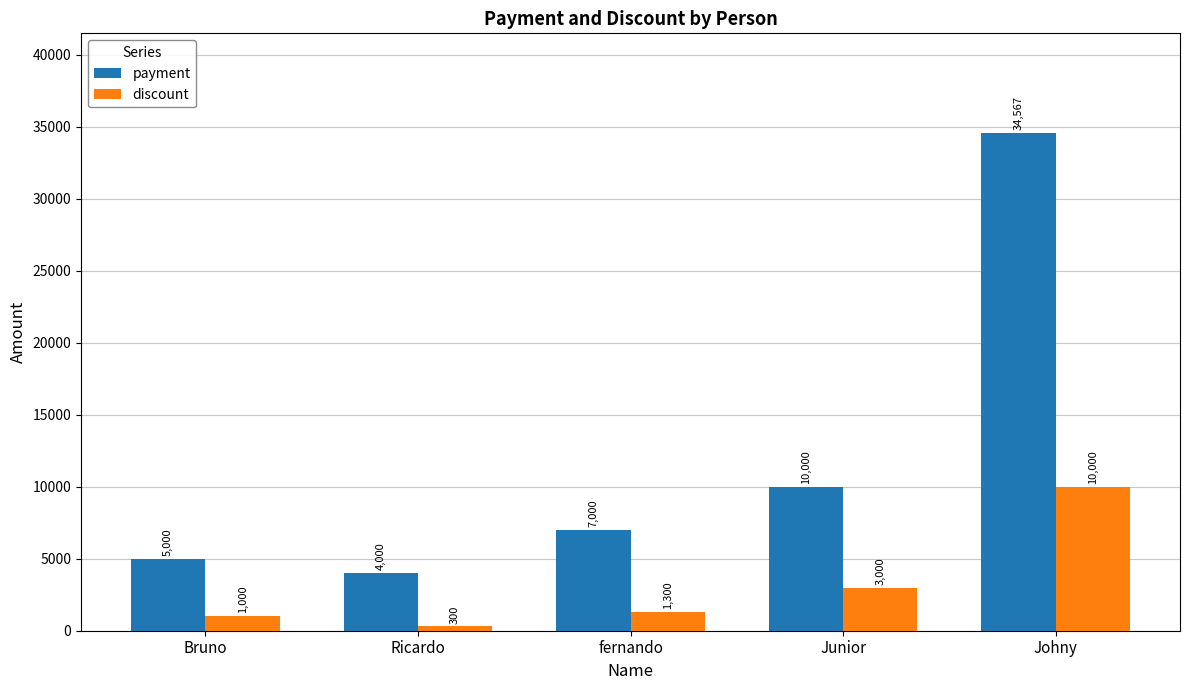

What is the value of the payment bar at the 5th from the left?

34567